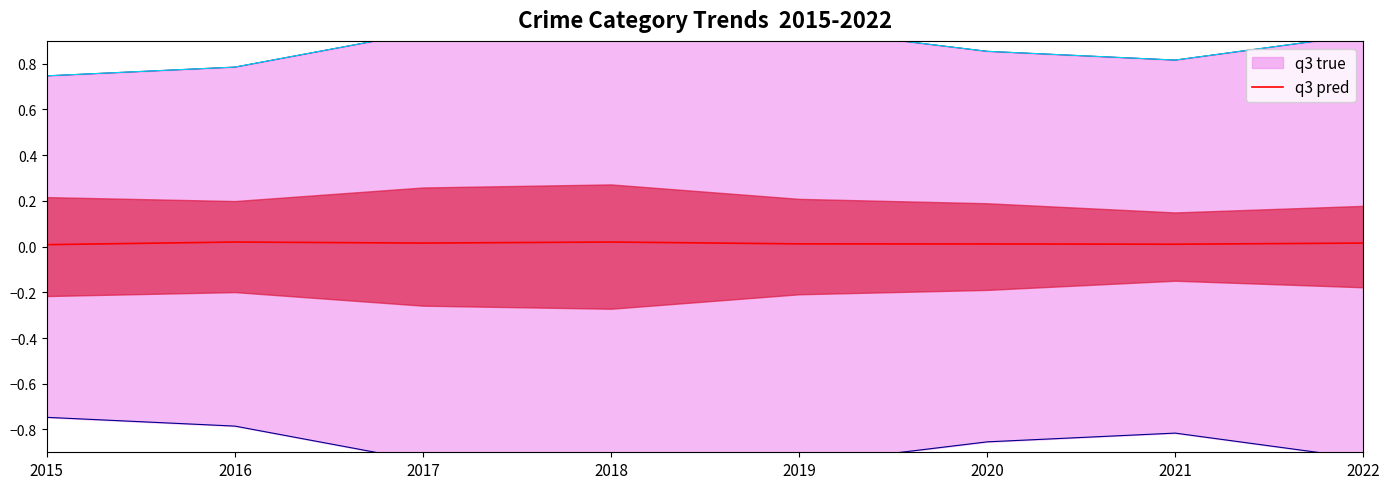

Rank the categories by value from lowest to highest.

2015, 2021, 2020, 2019, 2017, 2022, 2016, 2018